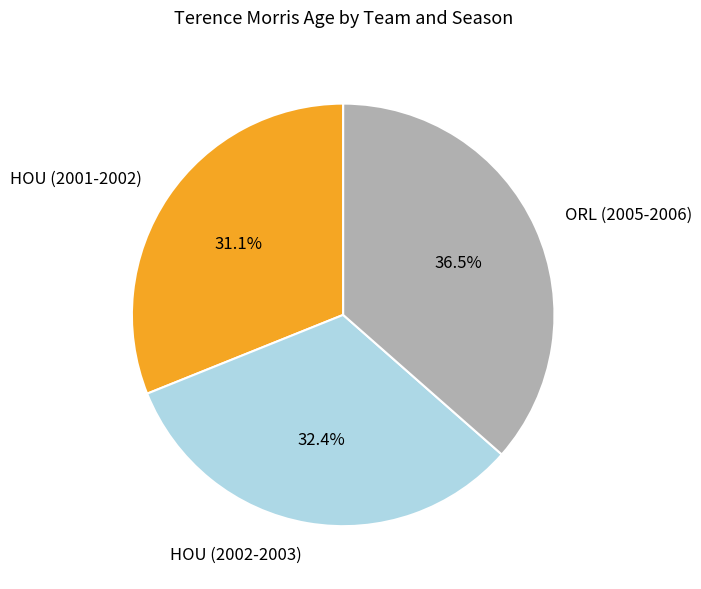

What is the largest slice in the pie chart?

ORL (2005-2006)